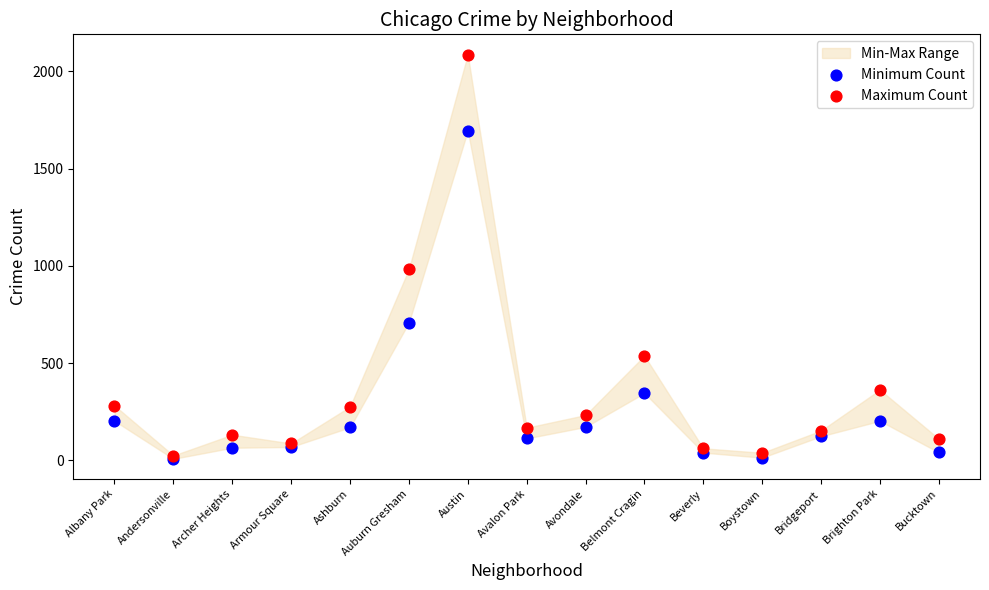

Across all series, what Y value is closest to 1047?

983